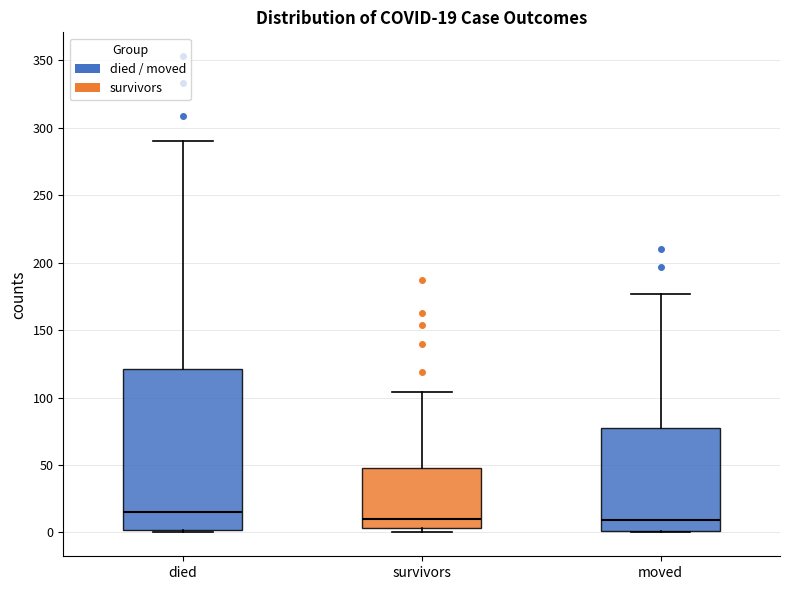

Which box's median line is the highest?

died